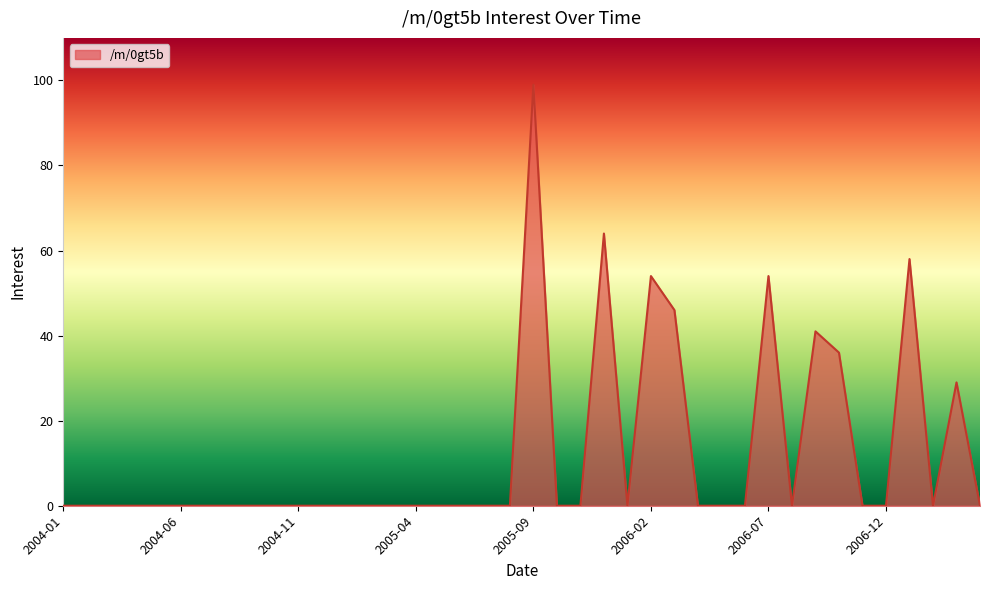

What is the greatest value displayed?

99